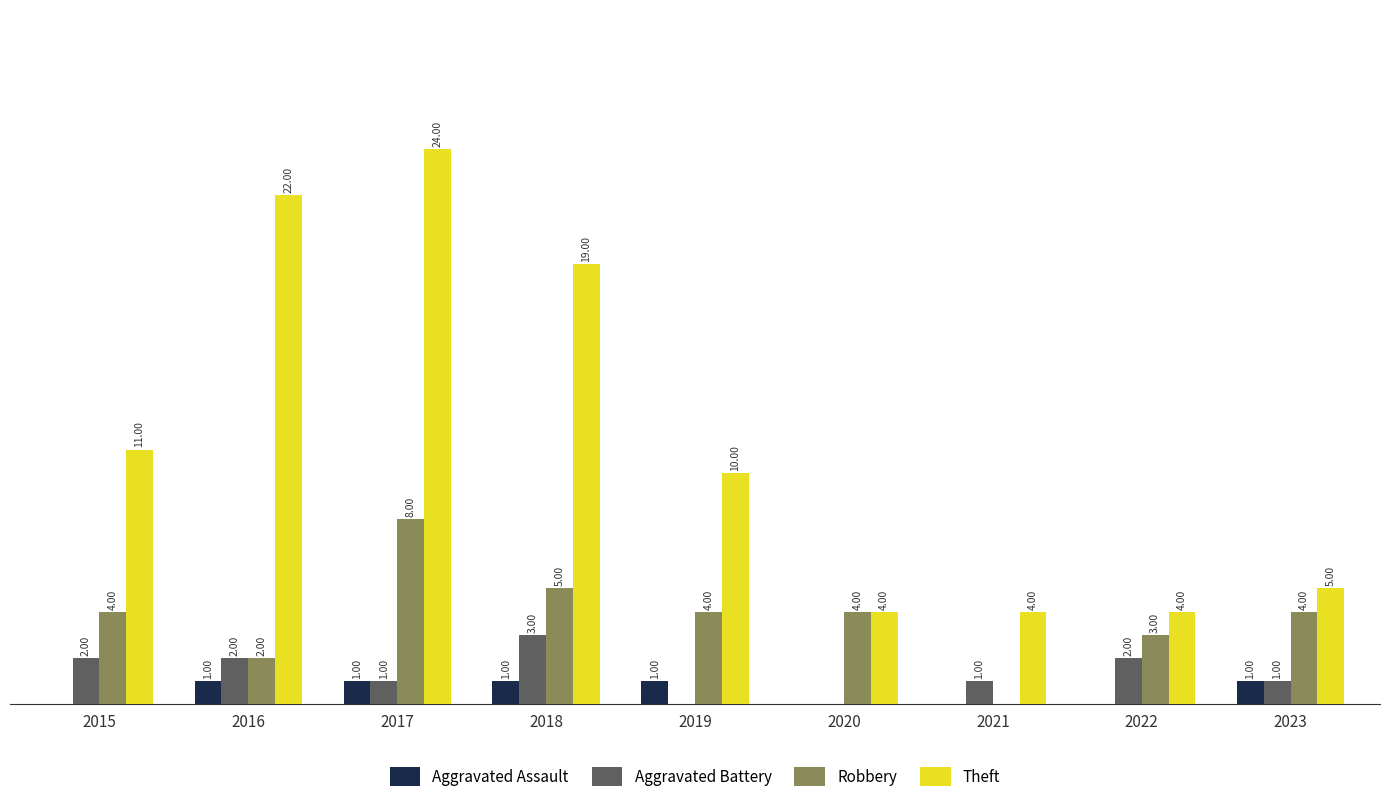

Which series has the largest total across all categories?

Theft